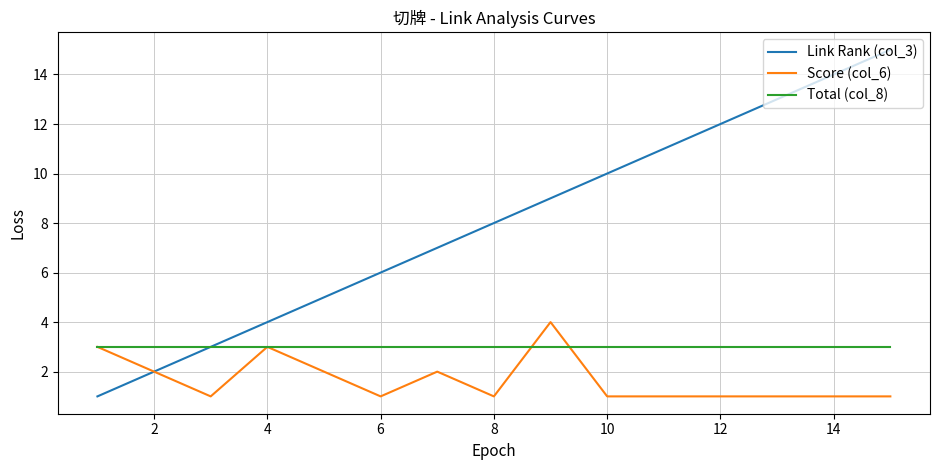

Which series has the largest range (max minus min)?

Link Rank (col_3)